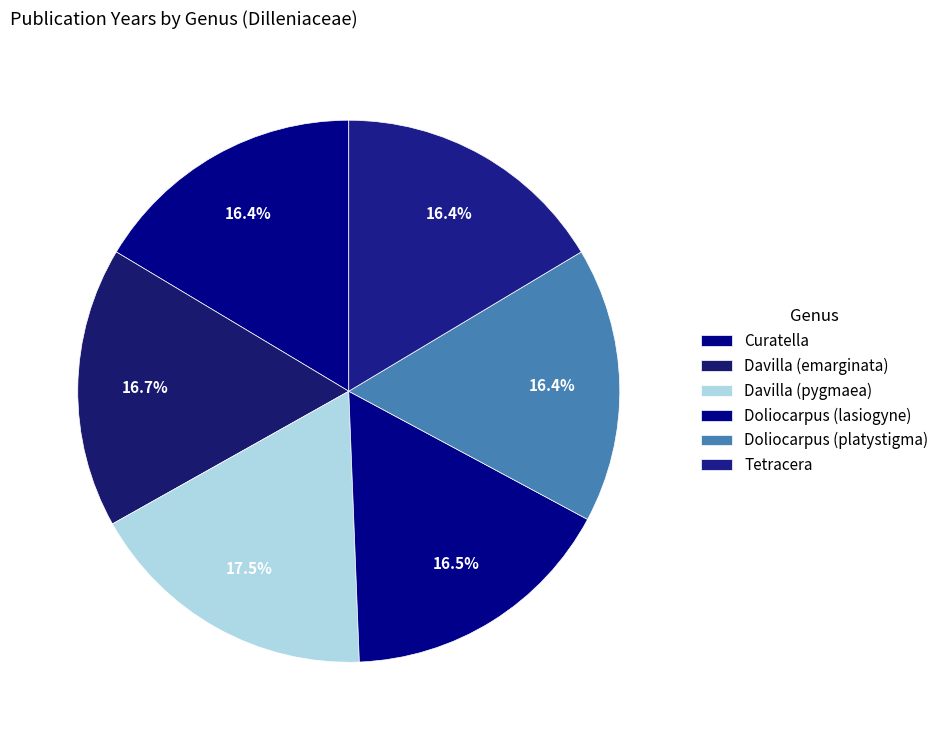

To the nearest percent, what is the difference between the largest and smallest slice percentages?

1%